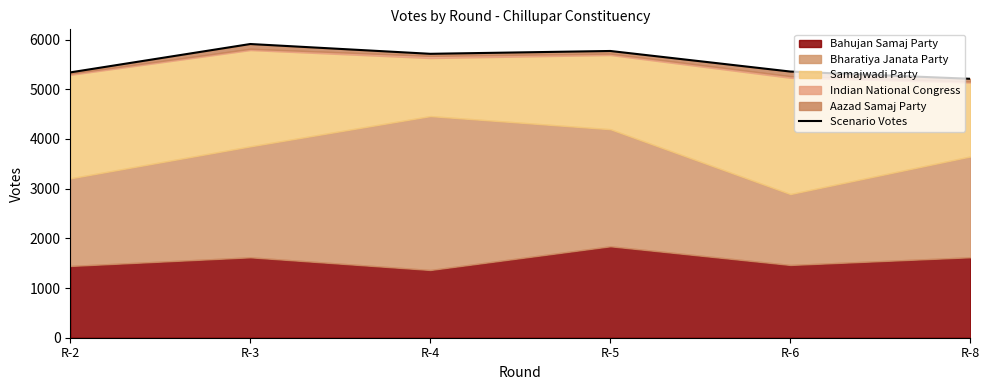

Rank the categories by value from highest to lowest.

R-3, R-5, R-4, R-6, R-2, R-8